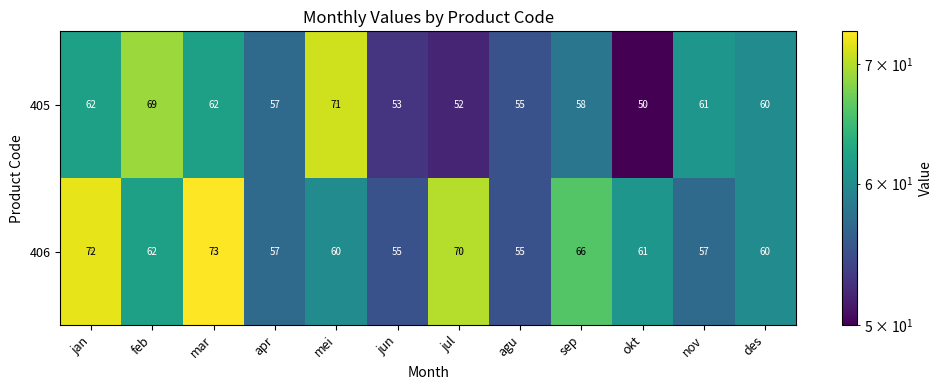

At mei, list the series in order from largest to smallest.

405, 406